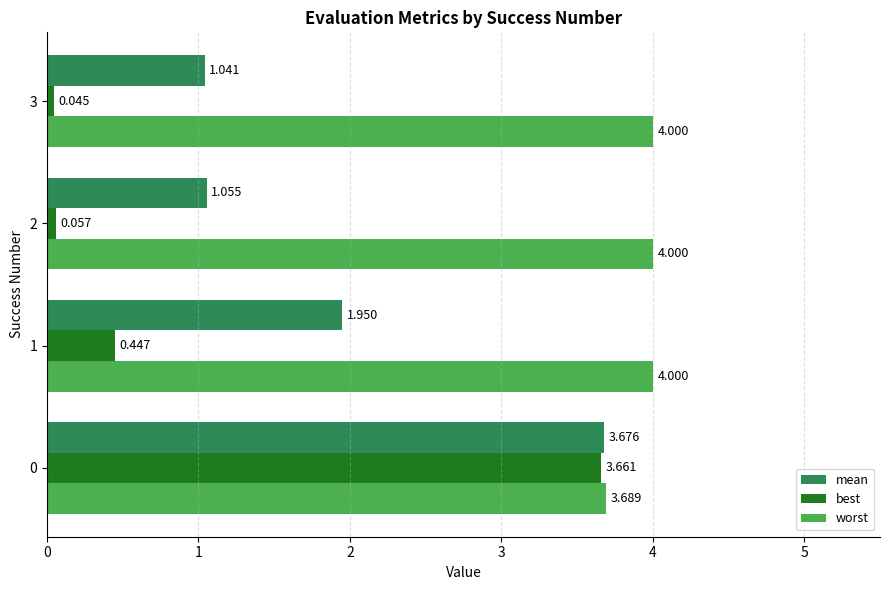

What is the difference between the maximum and minimum values in the best series?

3.6